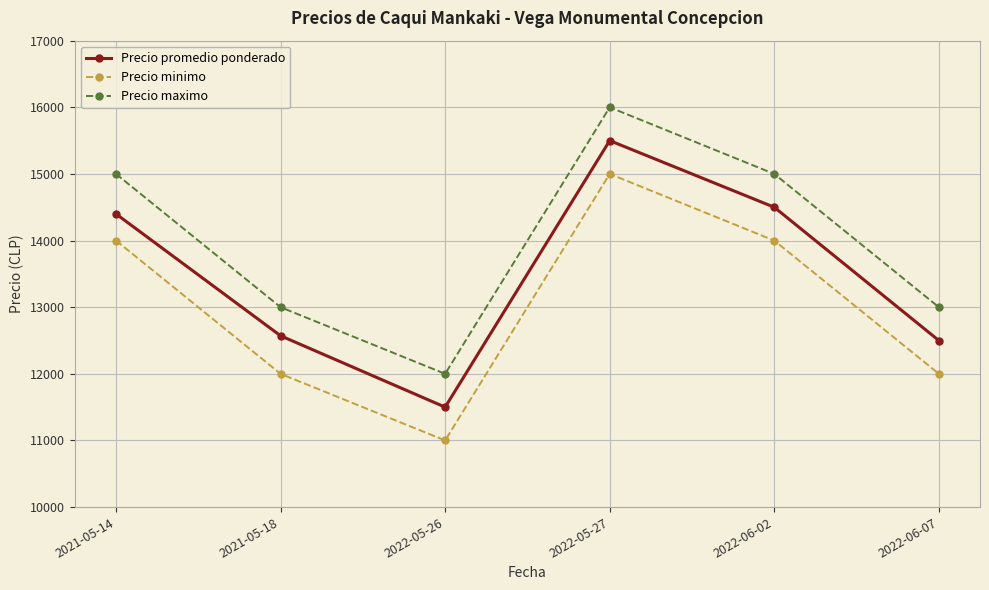

Where is the first local minimum for Precio promedio ponderado?

2022-05-26